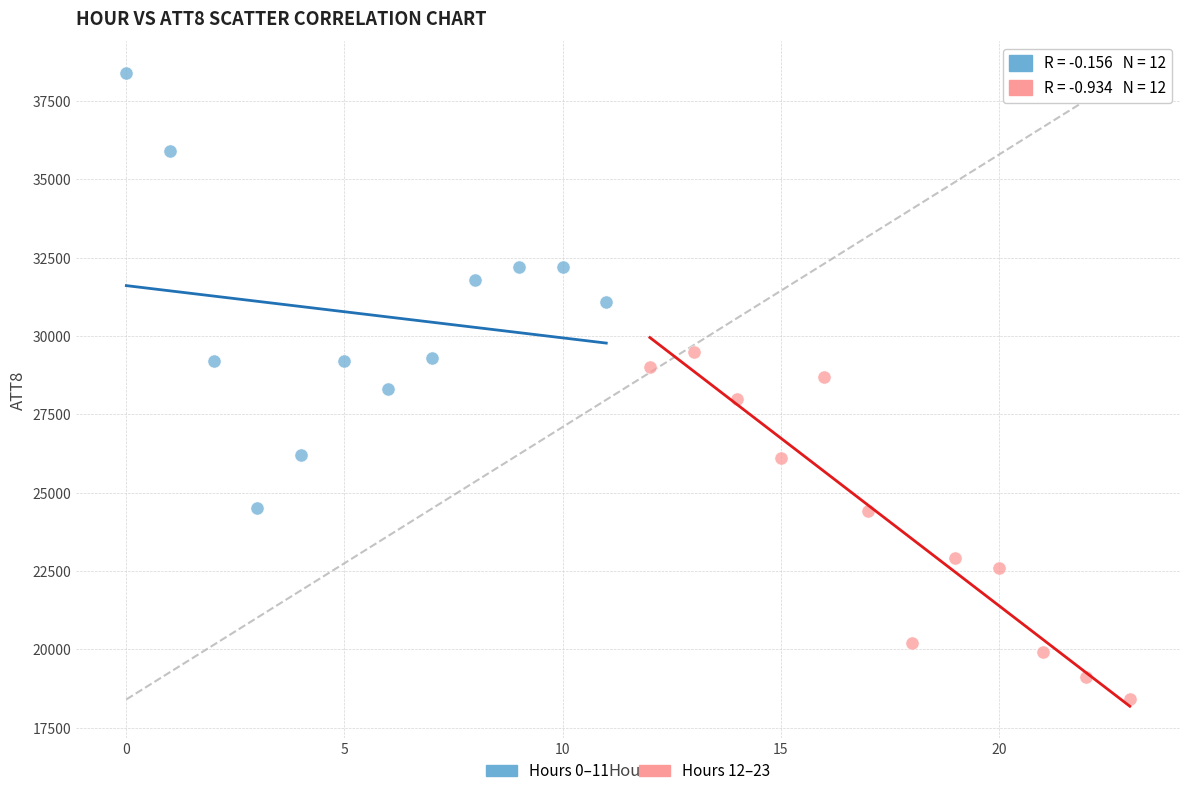

Which series contains the lowest Y value?

Hours 12–23